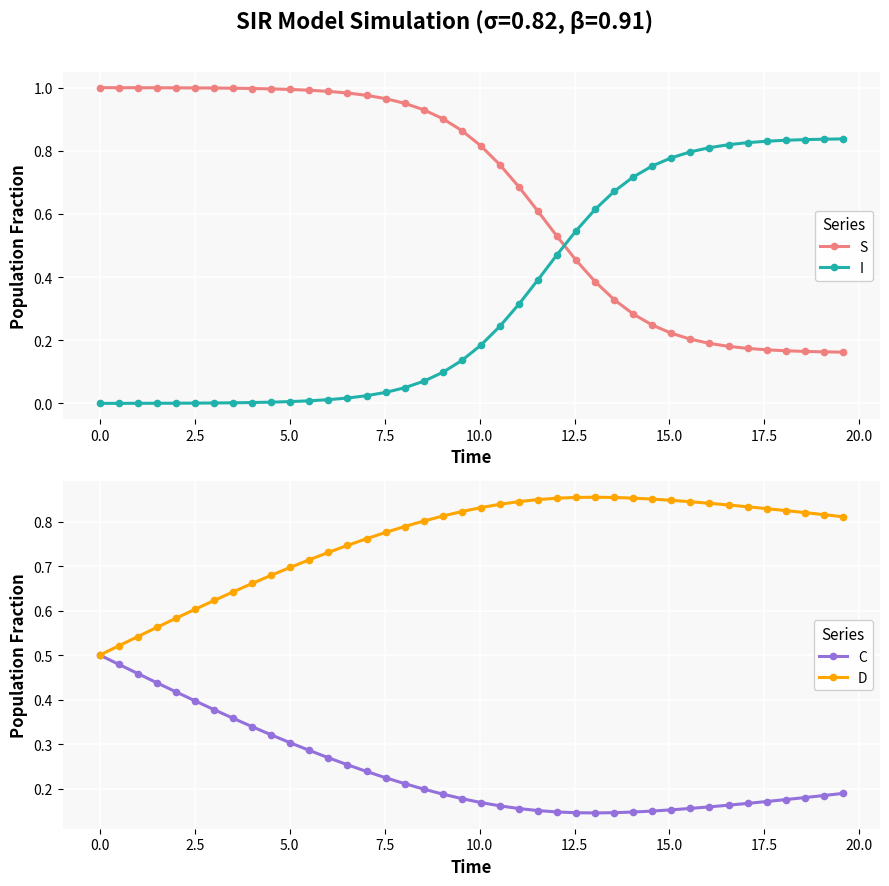

What is the difference between the maximum and minimum values in the I series?

0.8